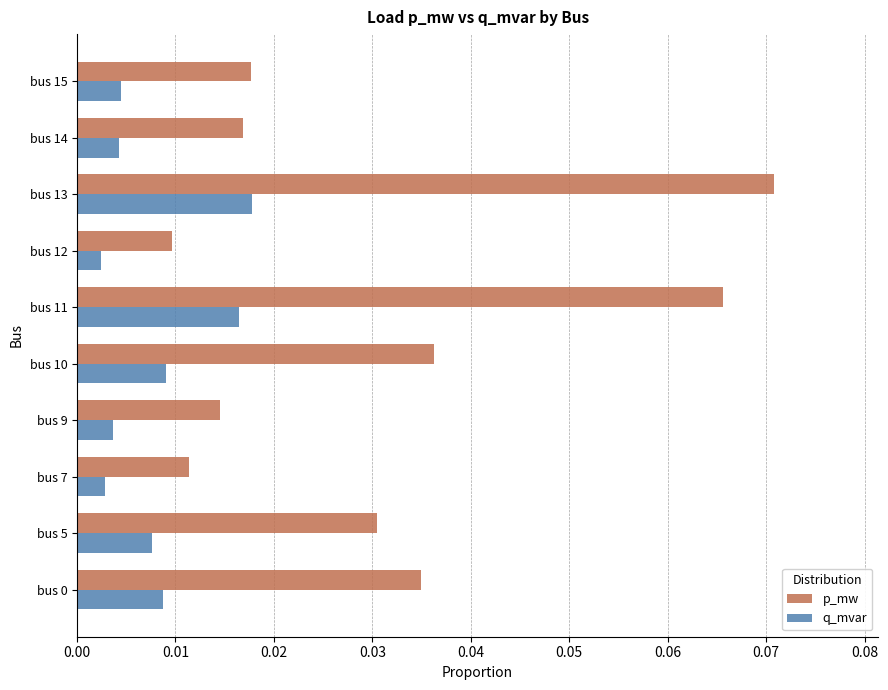

Where is p_mw nearest to the value 0?

bus 12